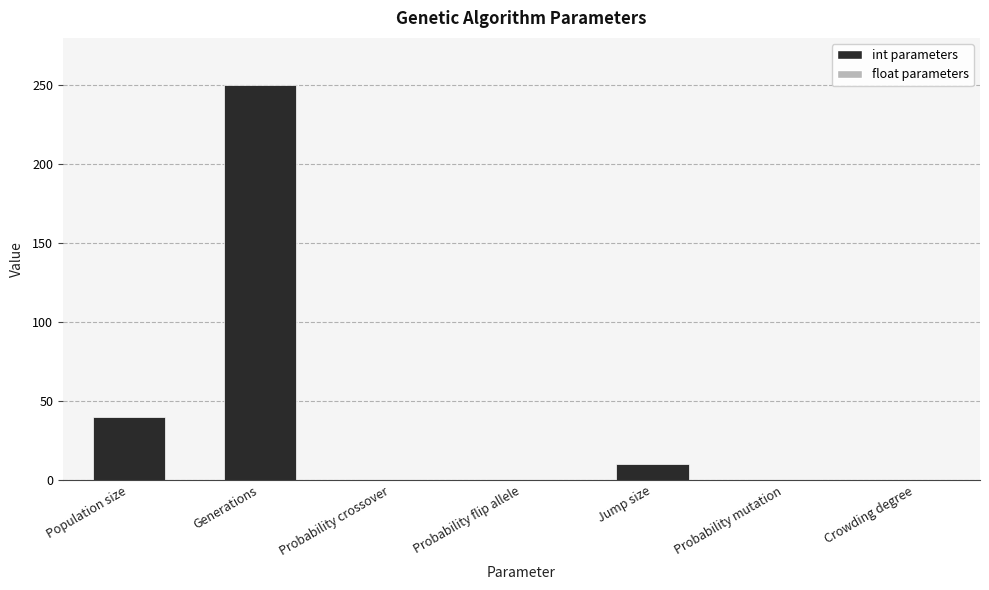

Is it true that the value at Generations is 62.3?

False